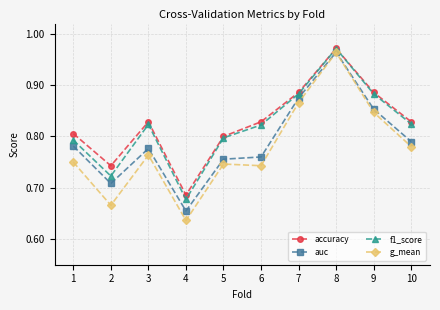

The value of f1_score at 5 is 1.3. True or false?

False